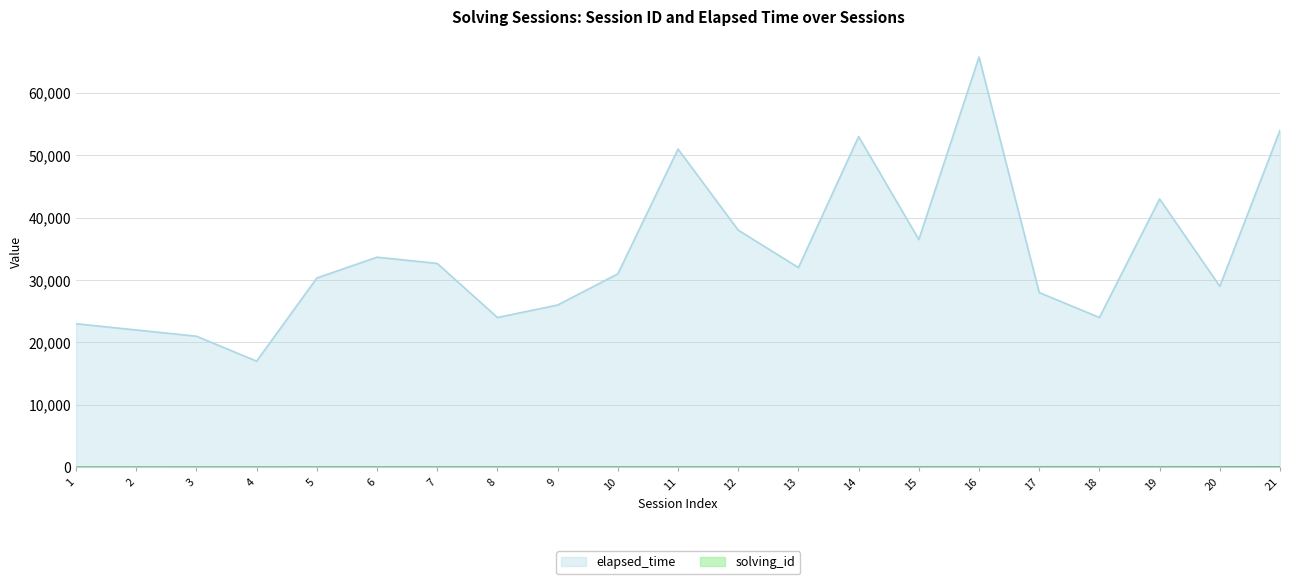

Which category has the lowest value in the solving_id series?

1